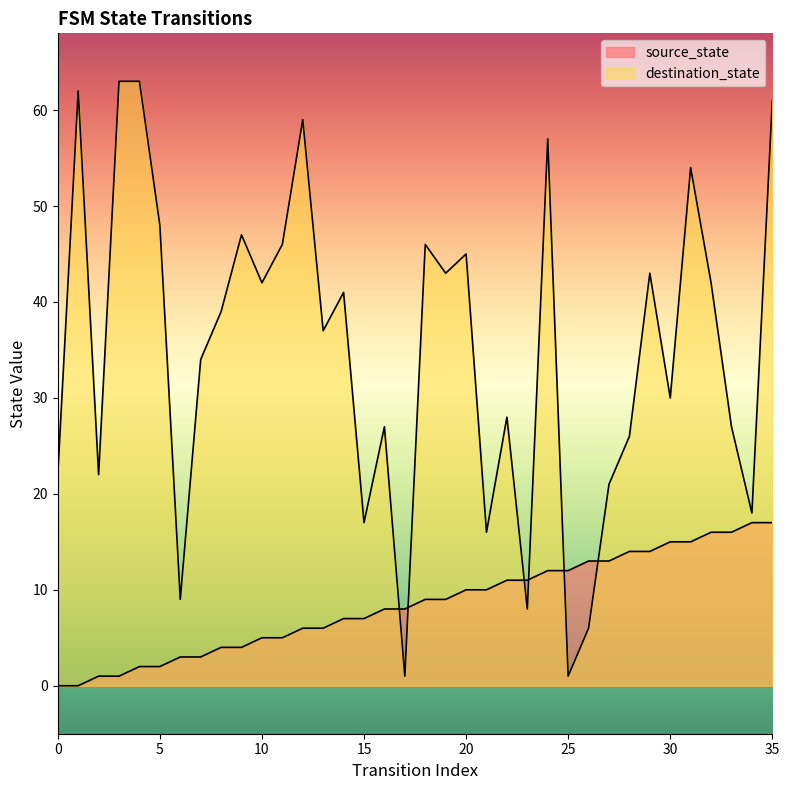

Which series has the widest spread of values?

destination_state